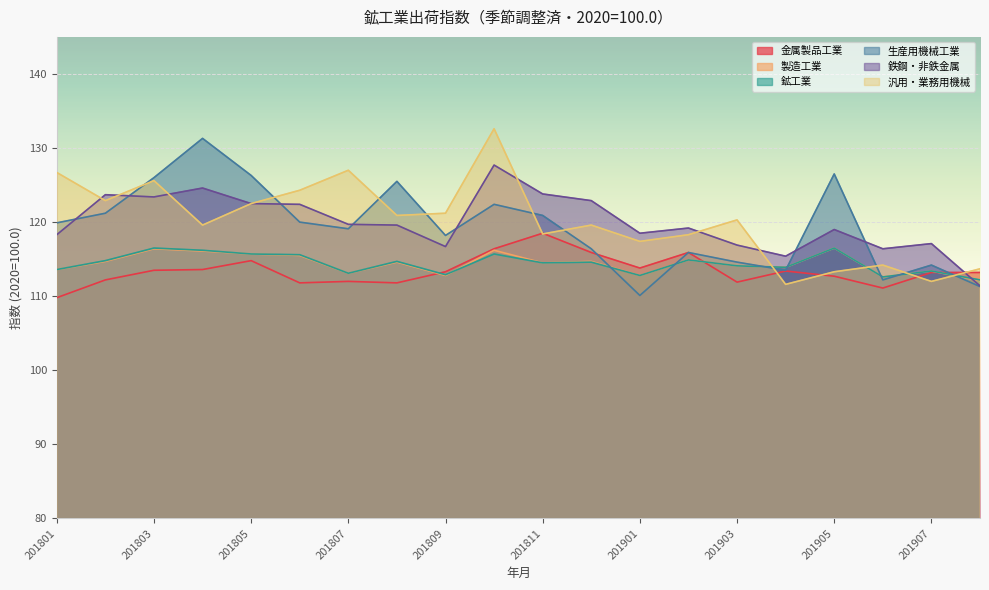

Which series has the largest range (max minus min)?

生産用機械工業